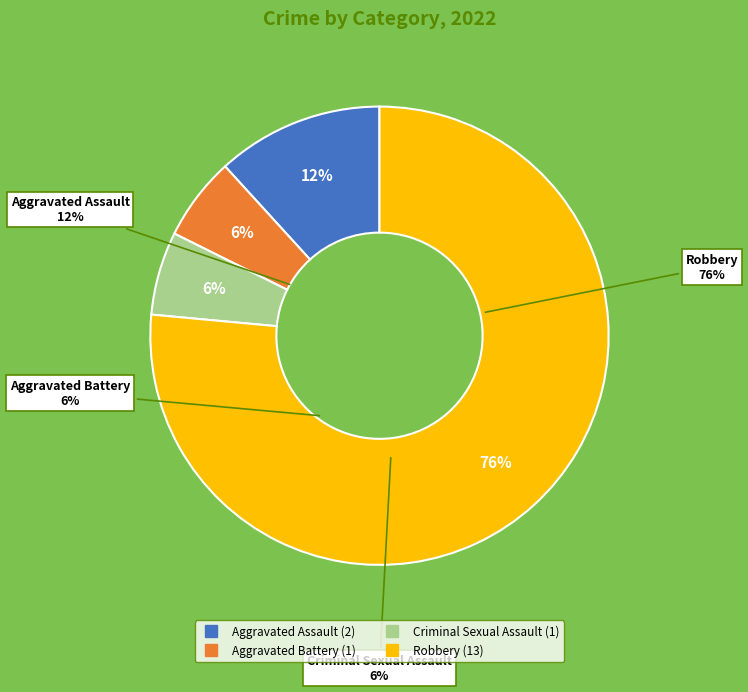

The Robbery slice represents 63% of the pie. True or false?

False